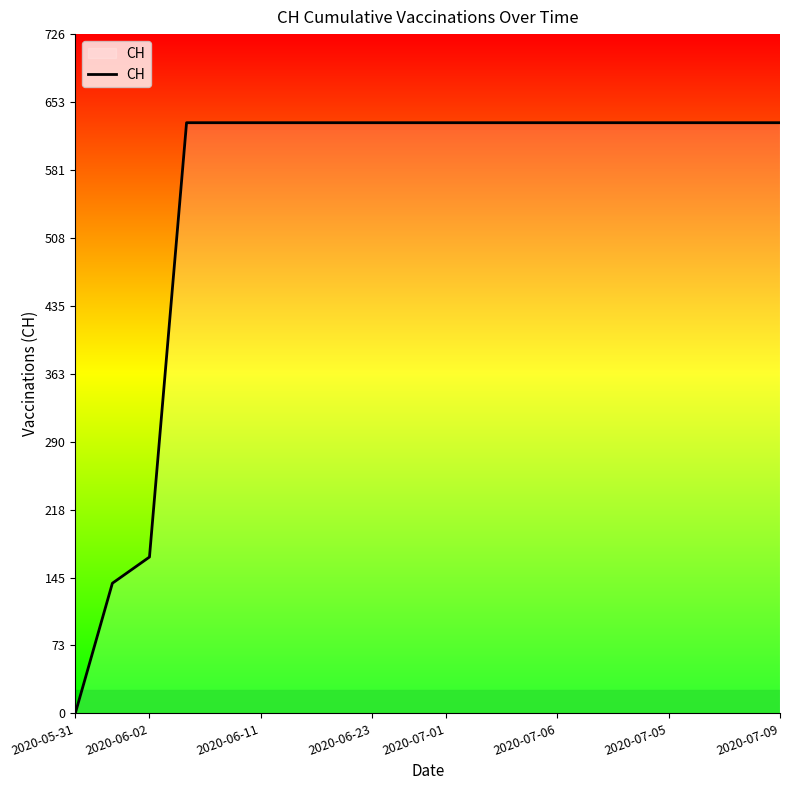

What is the difference between the maximum and minimum values?

631